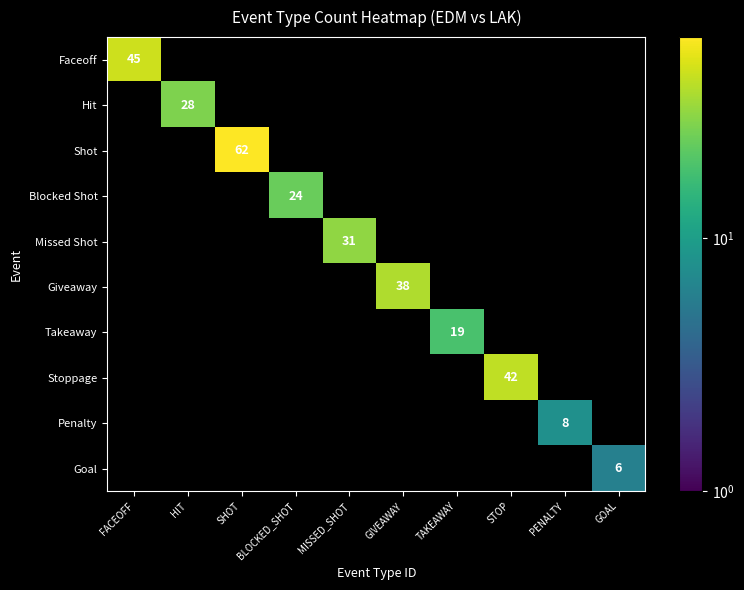

The value of Takeaway at TAKEAWAY is 19. True or false?

True